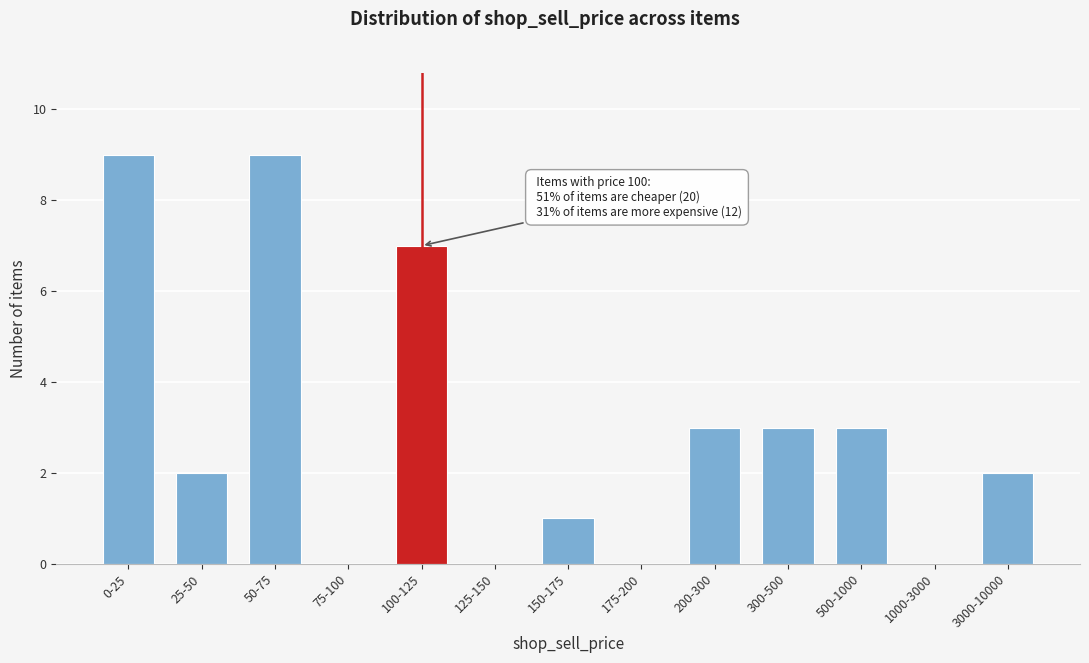

Reading left to right, list all the values displayed in this chart.

0-25=9	25-50=2	50-75=9	75-100=0	100-125=7	125-150=0	150-175=1	175-200=0	200-300=3	300-500=3	500-1000=3	1000-3000=0	3000-10000=2